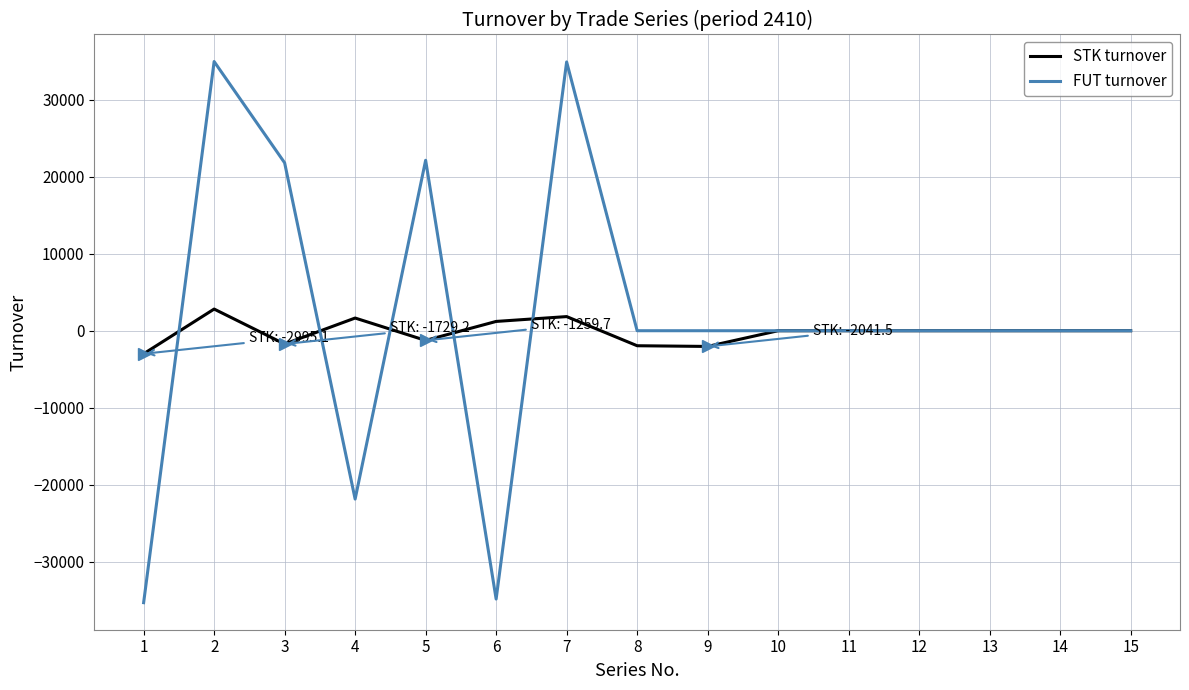

What is the greatest value displayed?

34950.0